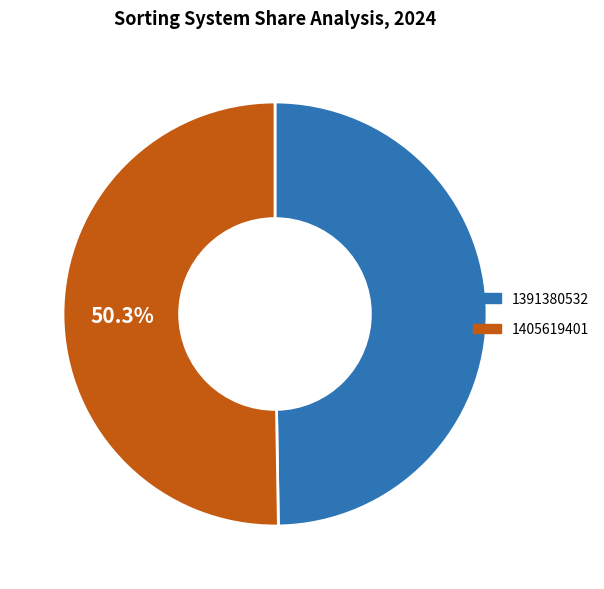

Count the number of slices in the pie.

2